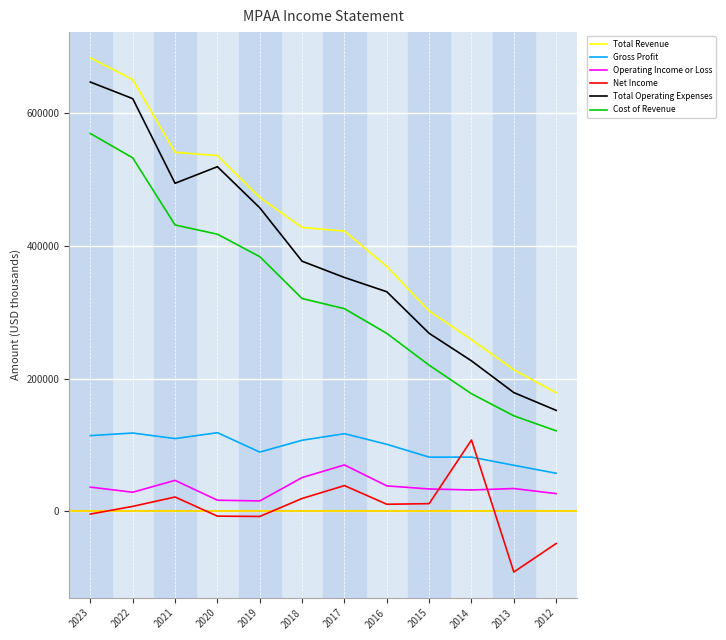

The Gross Profit series shows 40995 at 2021. True or false?

False